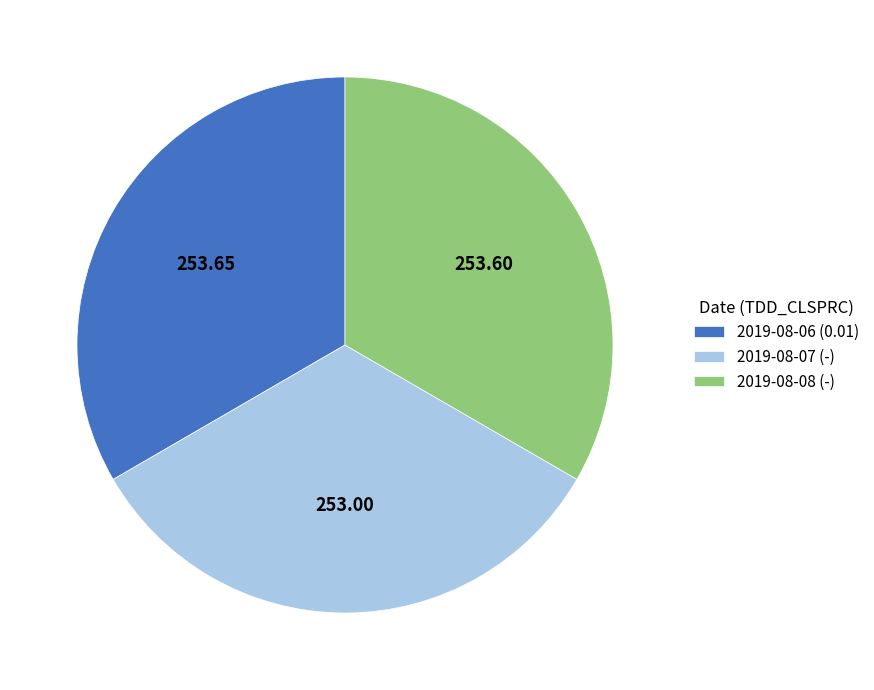

True or false: 2019-08-07 (-) accounts for 33% of the total.

True